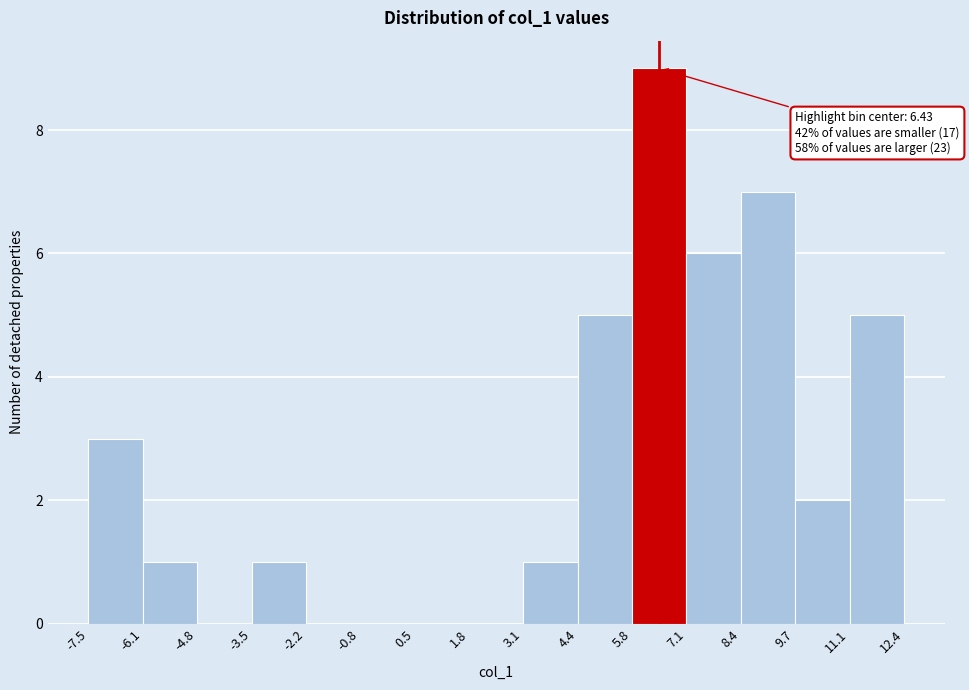

Over which range of the x-axis is the bar tallest?

5.8 to 7.1